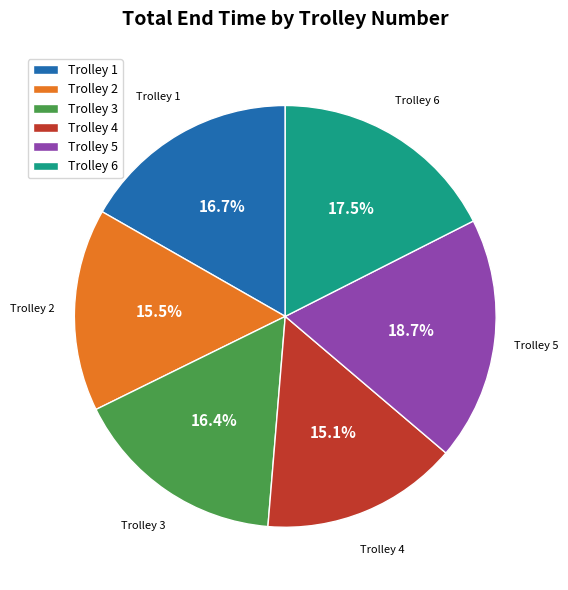

Which category has the biggest portion of the pie?

Trolley 5